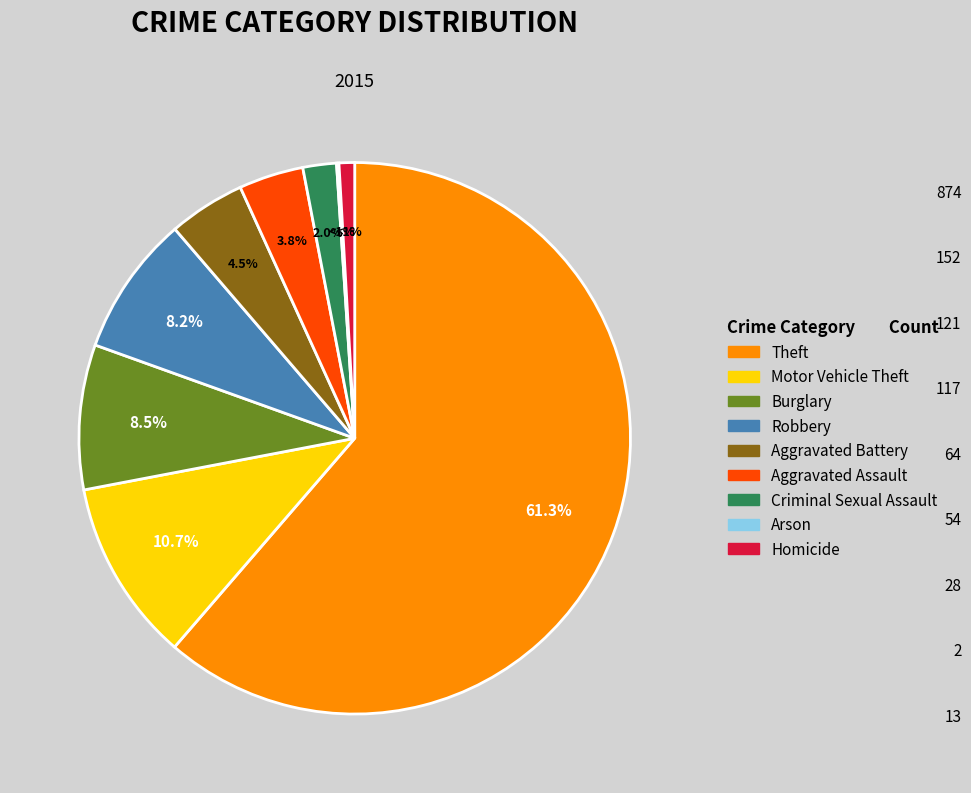

How many segments does this pie chart have?

9